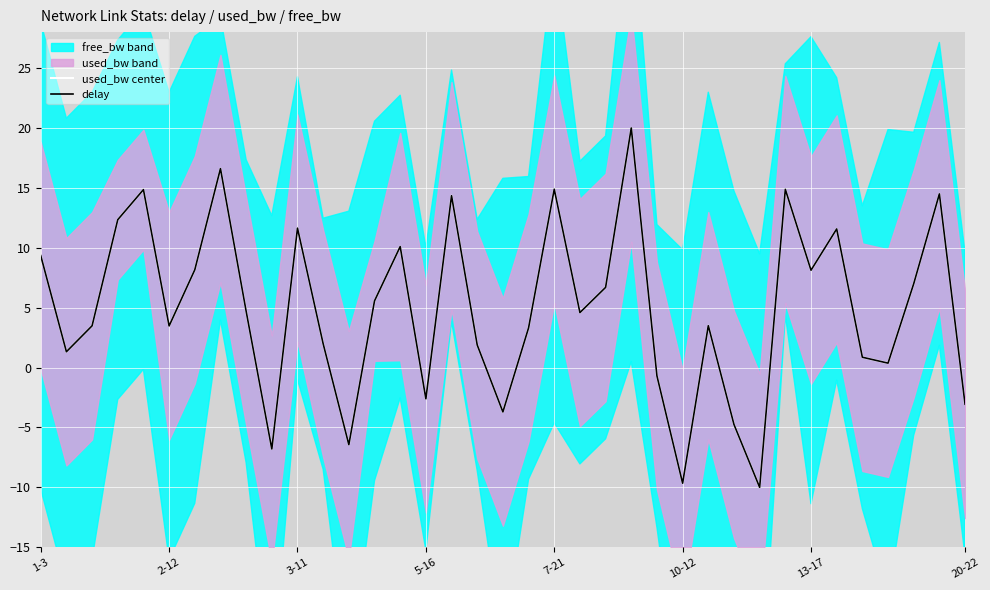

True or false: used_bw center and delay intersect in this chart.

False